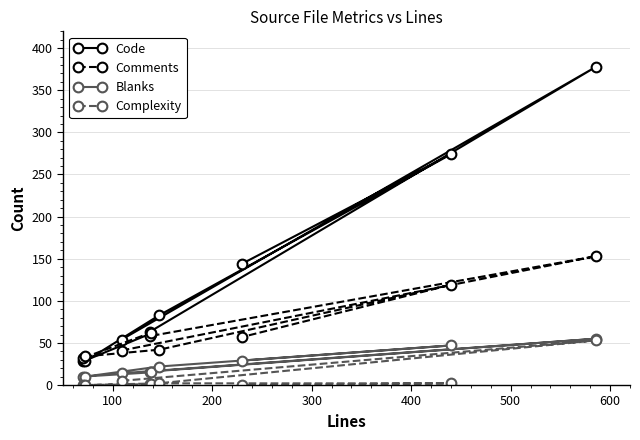

What is the lowest value of the Blanks series?

10